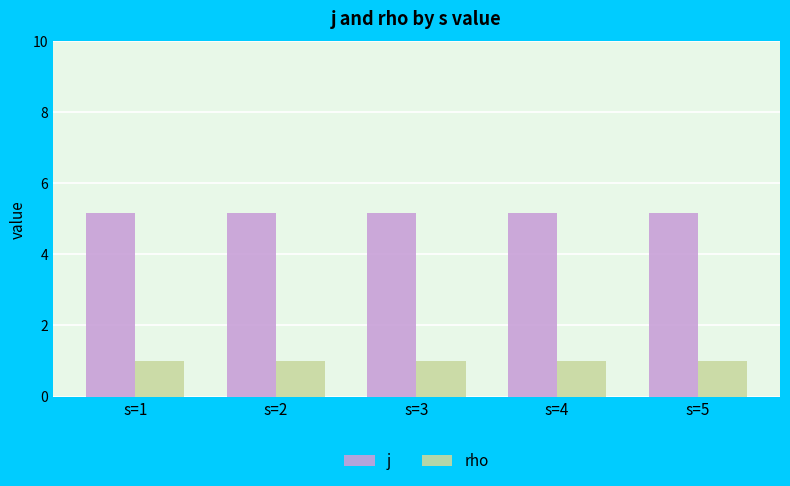

List the series in order of their overall mean, highest first.

j, rho